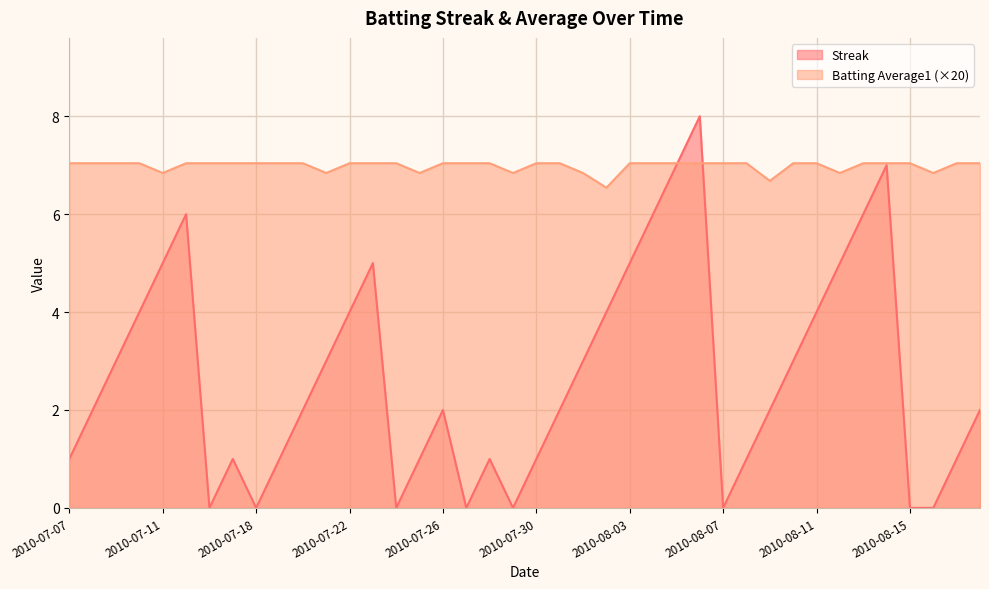

What is the label of the 8th point from the right?

2010-08-11